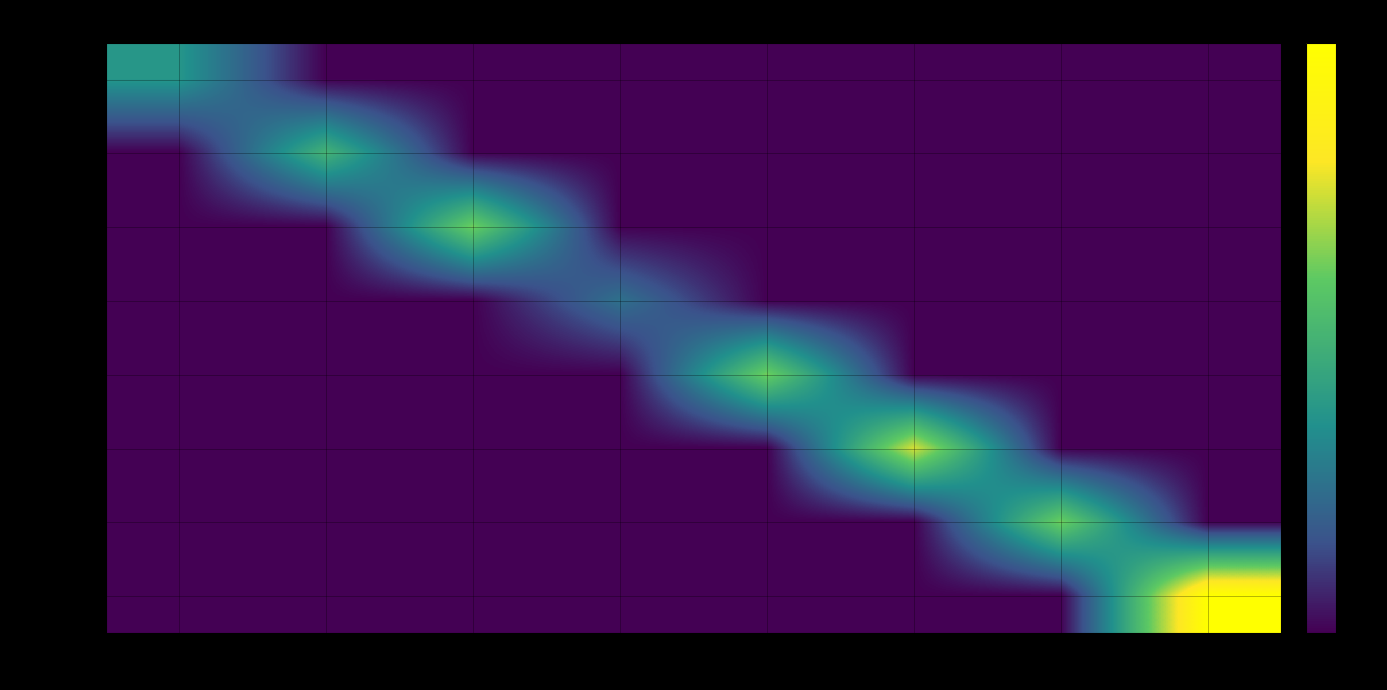

Reading left to right, list all the values displayed in this chart.

159670485: 11:35=3	12:10=0	12:45=0	13:20=0	13:55=0	14:35=0	15:10=0	15:45=0
159670487: 11:35=0	12:10=4	12:45=0	13:20=0	13:55=0	14:35=0	15:10=0	15:45=0
159670489: 11:35=0	12:10=0	12:45=5	13:20=0	13:55=0	14:35=0	15:10=0	15:45=0
159670491: 11:35=0	12:10=0	12:45=0	13:20=2	13:55=0	14:35=0	15:10=0	15:45=0
159670493: 11:35=0	12:10=0	12:45=0	13:20=0	13:55=5	14:35=0	15:10=0	15:45=0
159670495: 11:35=0	12:10=0	12:45=0	13:20=0	13:55=0	14:35=6	15:10=0	15:45=0
159670497: 11:35=0	12:10=0	12:45=0	13:20=0	13:55=0	14:35=0	15:10=5	15:45=0
159670499: 11:35=0	12:10=0	12:45=0	13:20=0	13:55=0	14:35=0	15:10=0	15:45=8